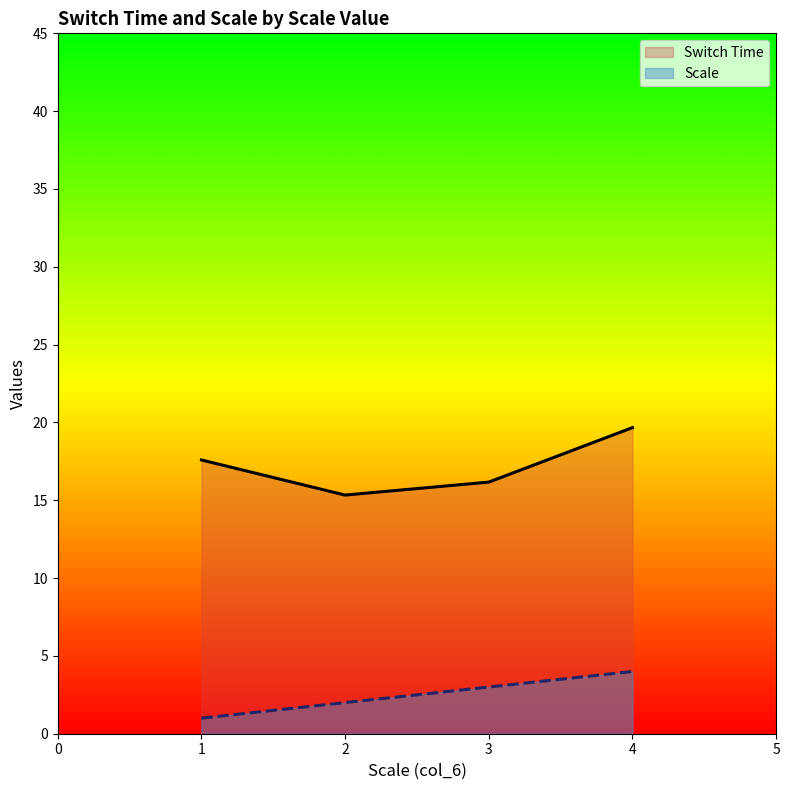

Reading right to left, transcribe all the data shown in this chart.

Switch Time: 4=19.7	3=16.2	2=15.3	1=17.6
Scale: 4=4.0	3=3.0	2=2.0	1=1.0